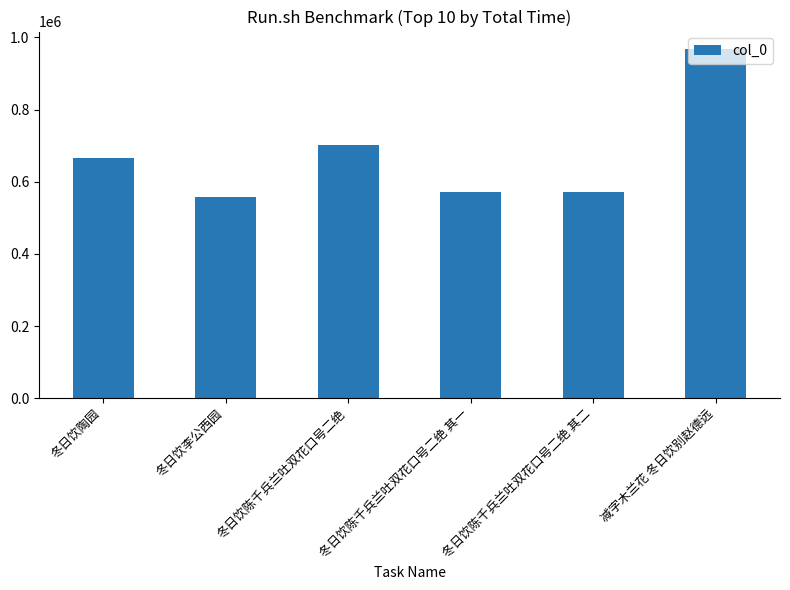

What is the difference between the second highest and second lowest values?

129578